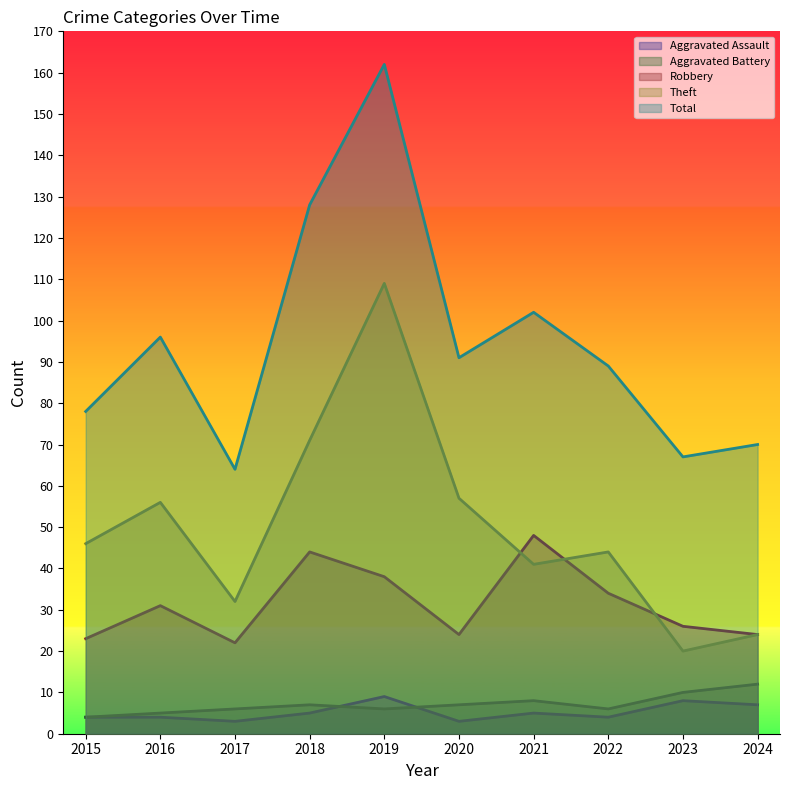

True or false: Robbery has more than 2 interior local peaks.

True